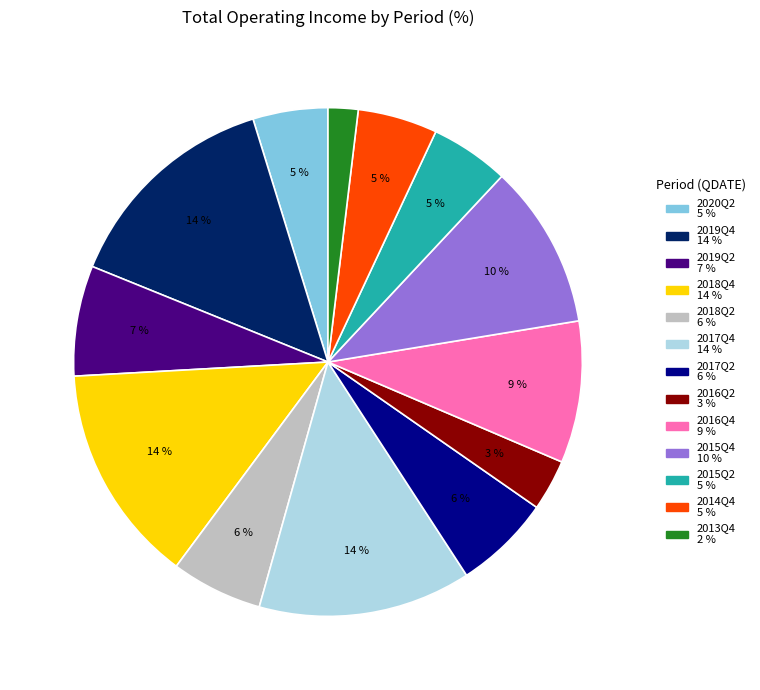

The 2013Q4 slice represents 2% of the pie. True or false?

True